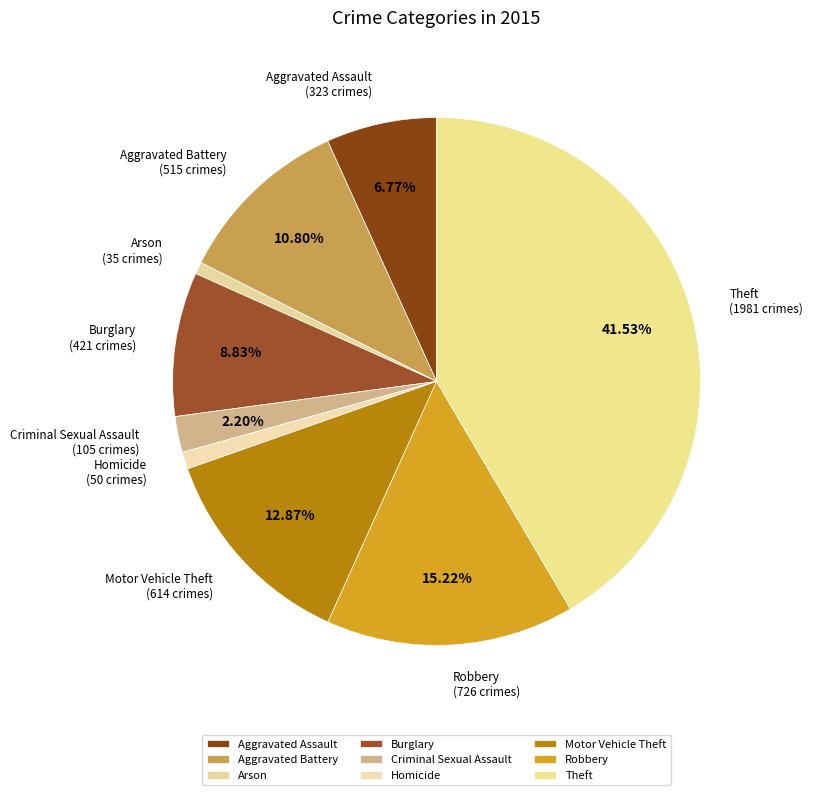

Between Homicide and Criminal Sexual Assault, which is larger?

Criminal Sexual Assault